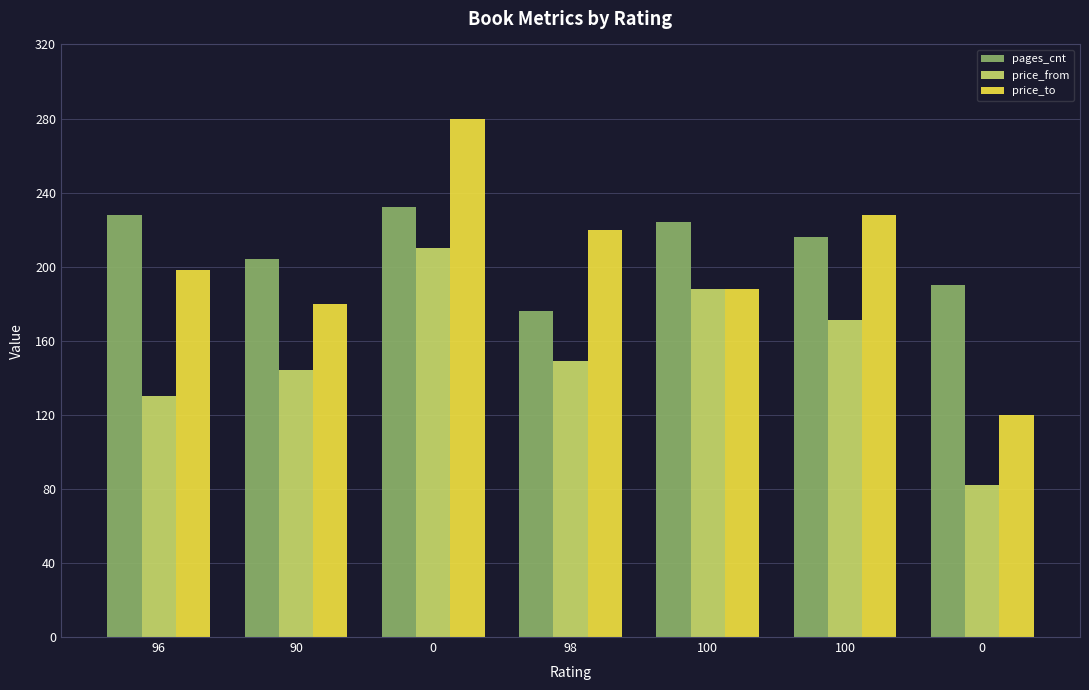

Which has a higher value, 90 or 100?

100